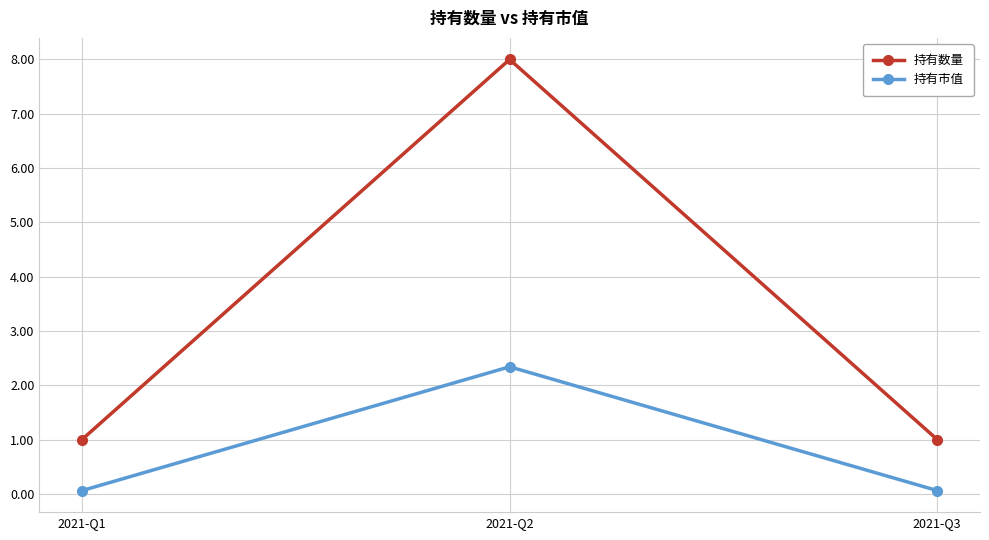

What is the sum of all 持有市值 values?

2.5